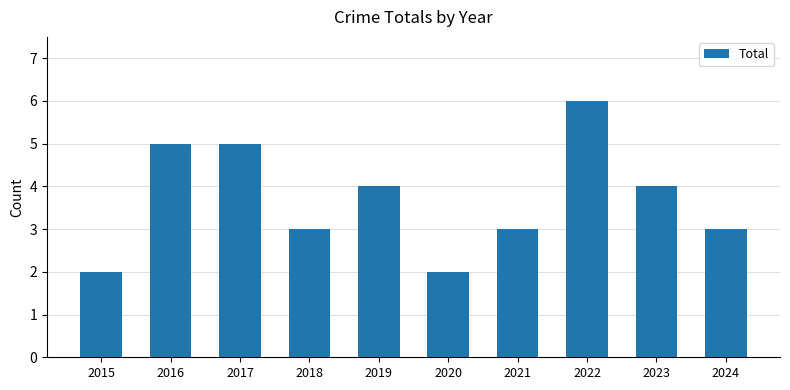

Which label corresponds to the largest value in the chart?

2022